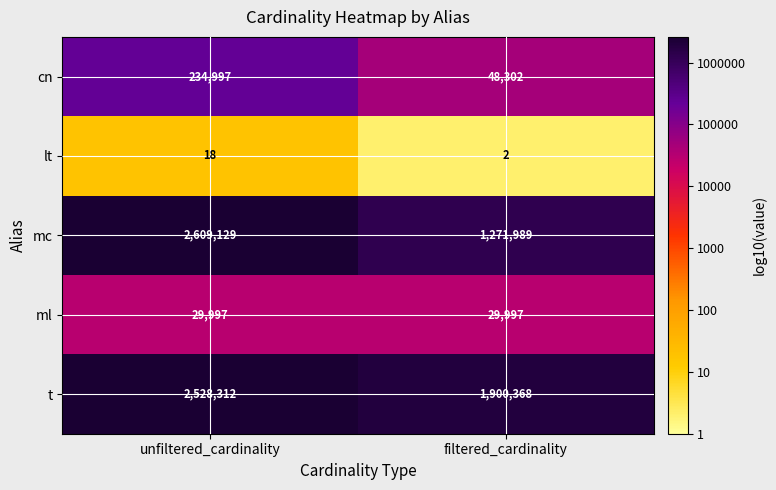

Rank the series by their maximum value, from highest to lowest.

mc, t, cn, ml, lt